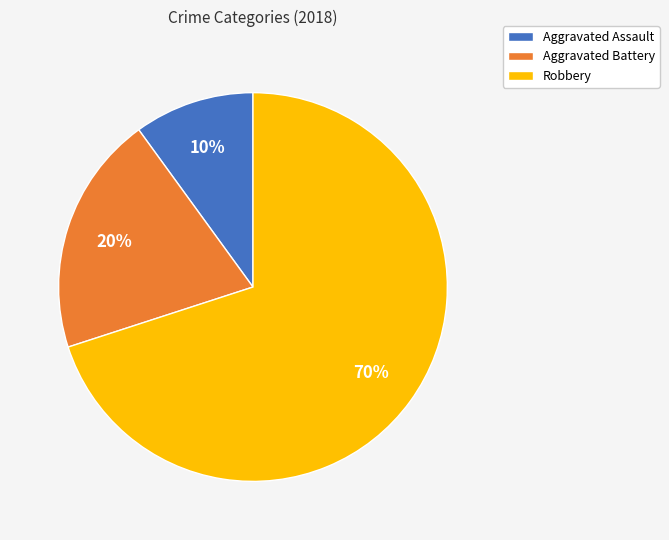

Count the number of slices in the pie.

3